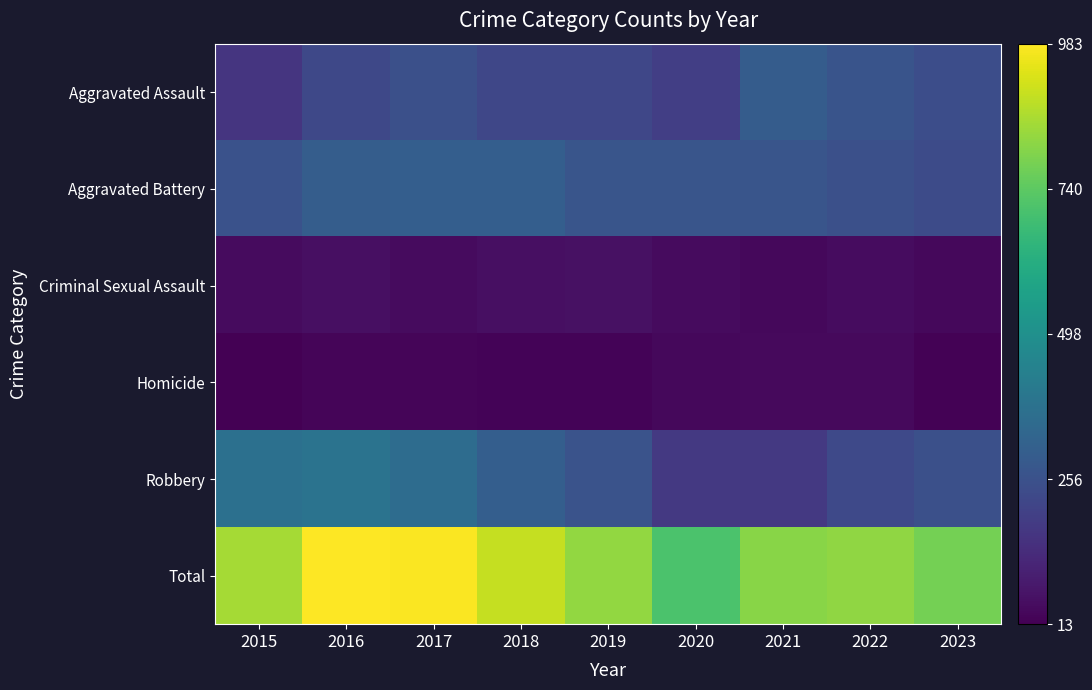

List the series in order of their peak value, highest first.

Total, Robbery, Aggravated Battery, Aggravated Assault, Criminal Sexual Assault, Homicide